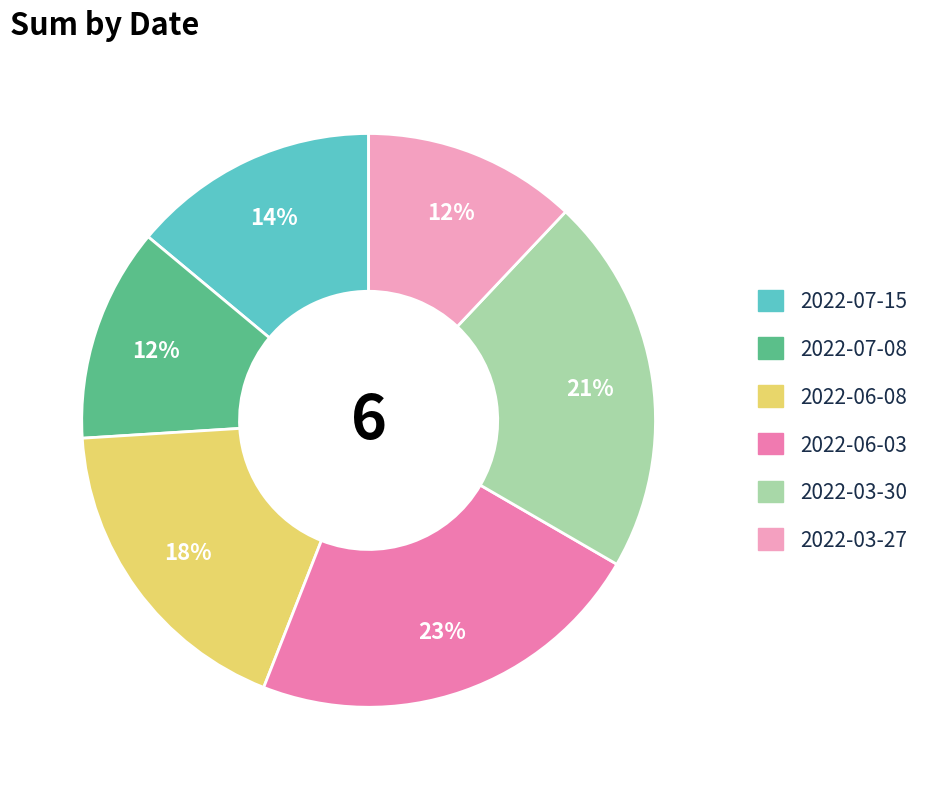

Approximately how many times larger is the value at 2022-03-27 compared to 2022-06-08?

0.7